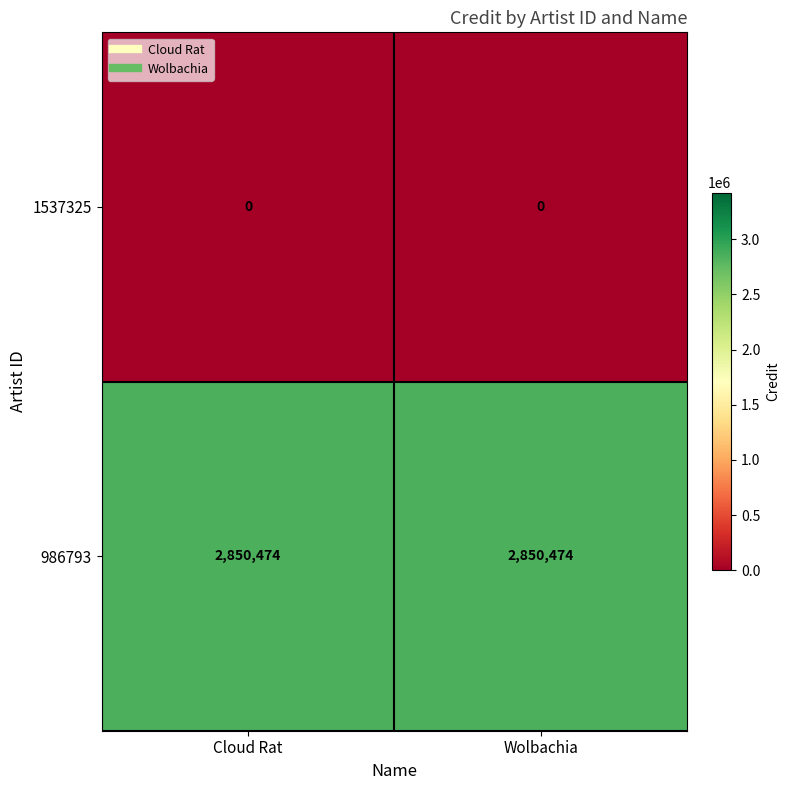

What is the sum of all 986793 values?

5700948